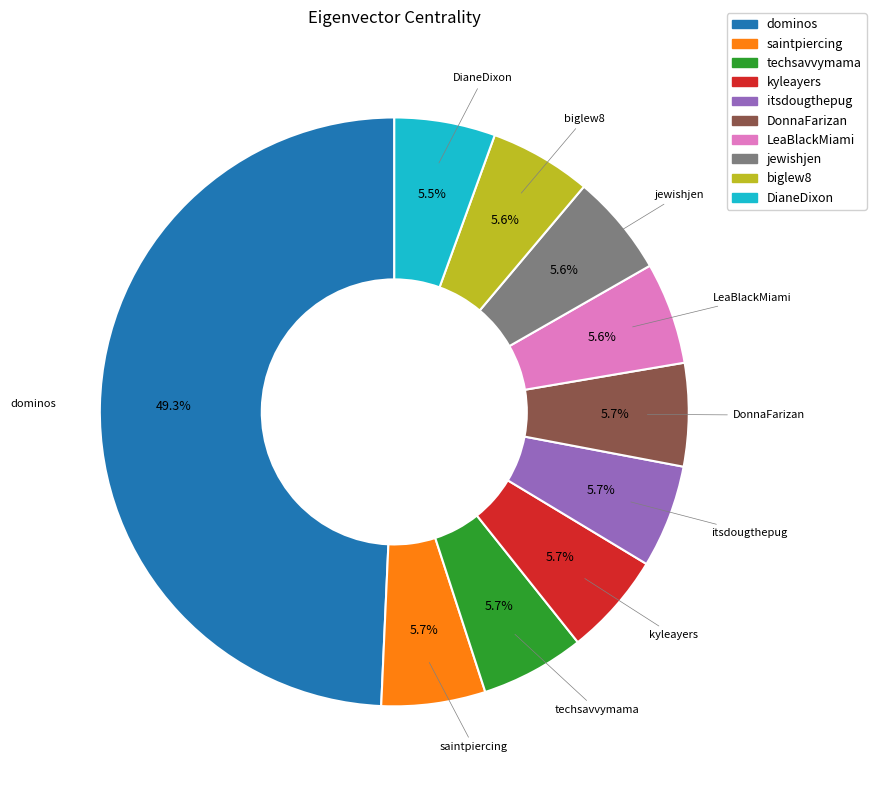

Combined, do DonnaFarizan and biglew8 account for over 50%?

No